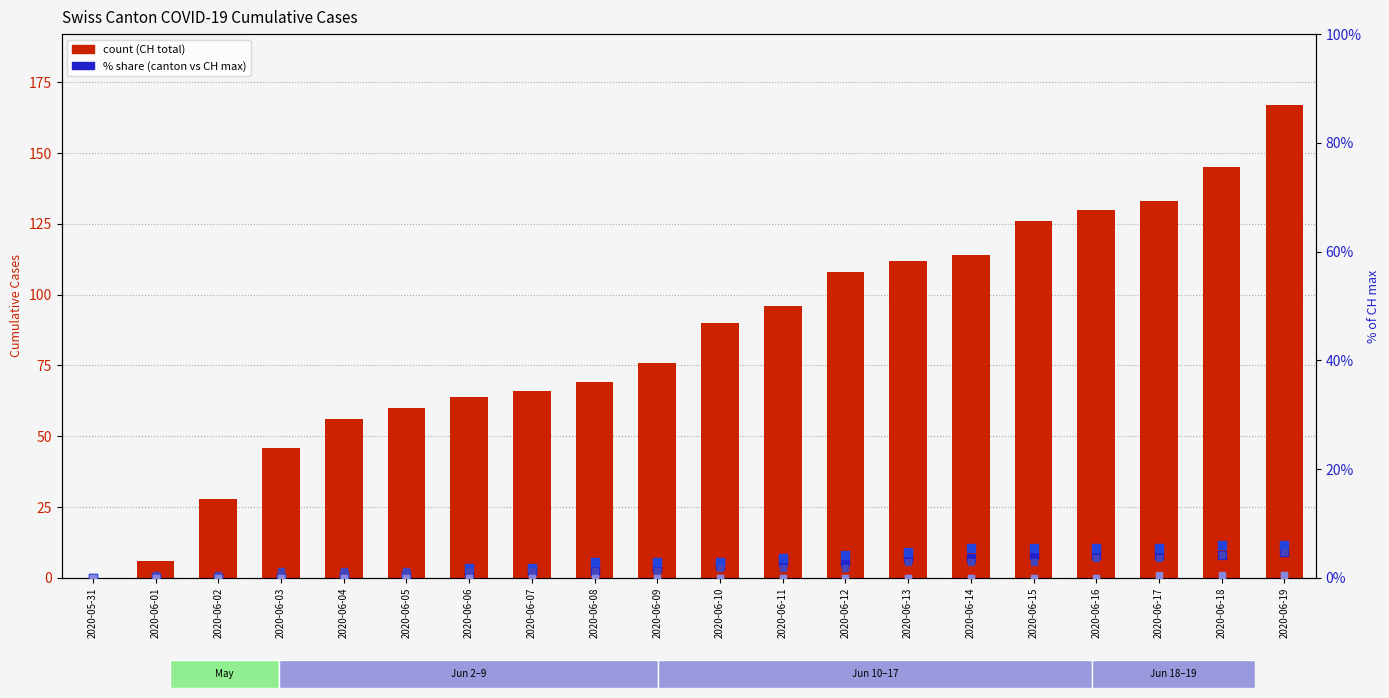

Which series has the largest total across all categories?

CH (total)